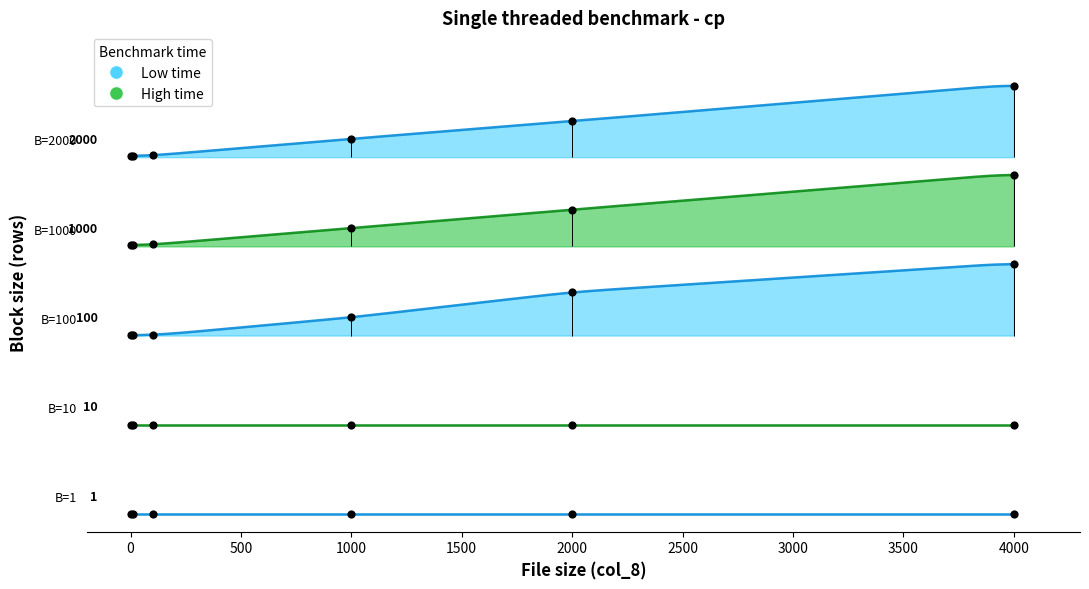

At how many categories does at least one series exceed 8?

6